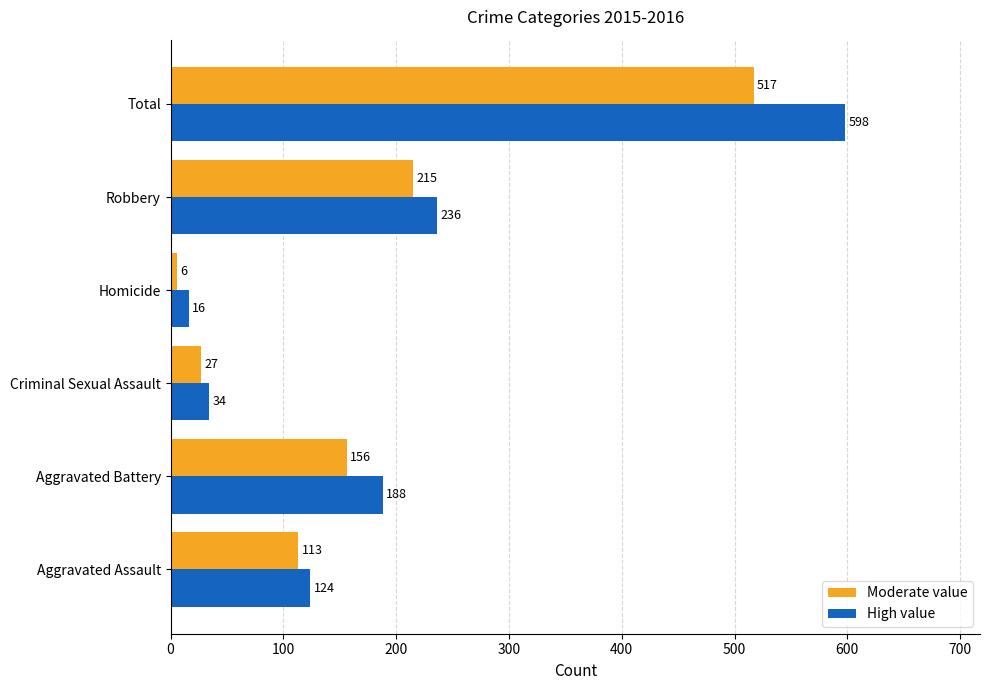

What is the greatest value displayed?

598